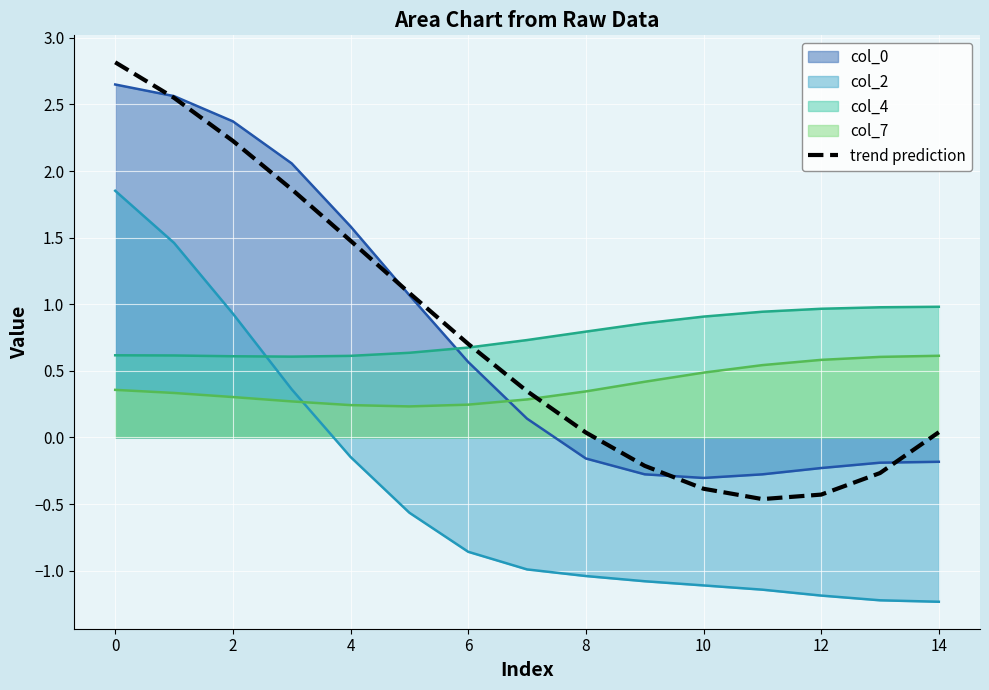

Is it true that col_2 equals 0.2 at 2?

False